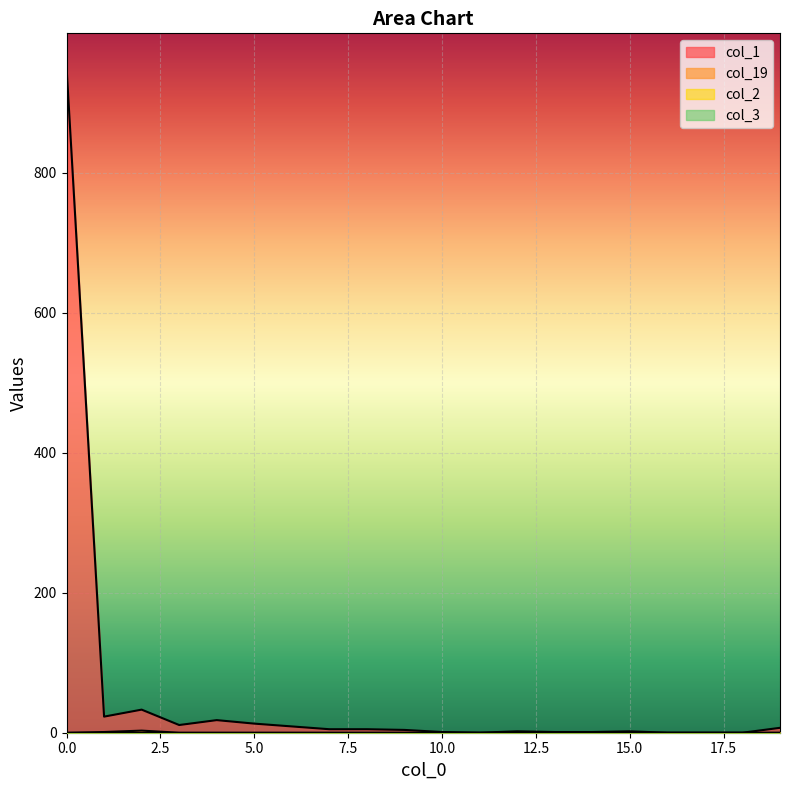

Does the chart display data point markers on the line(s)?

No